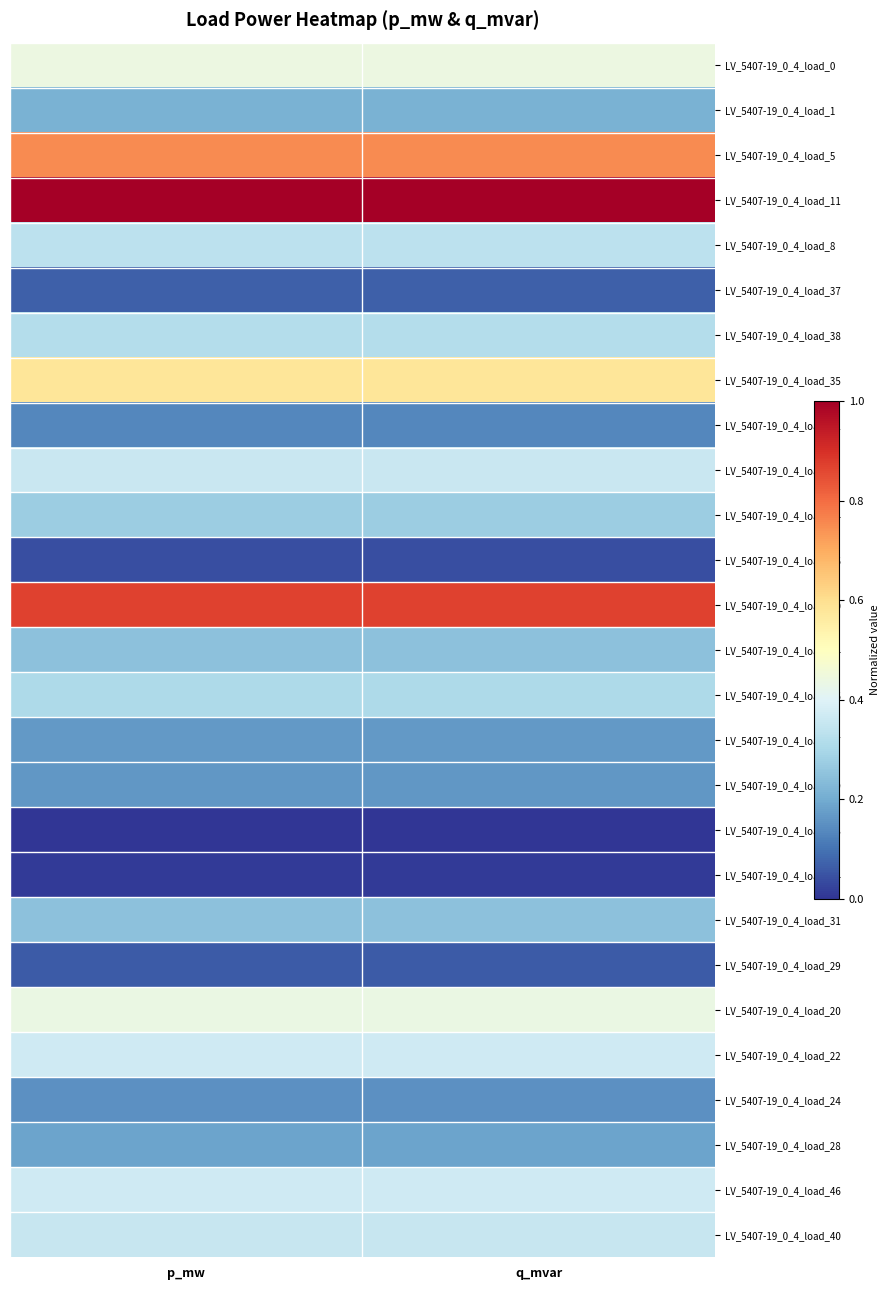

Reading left to right, extract all data points from this chart.

LV_5407-19_0_4_load_0: p_mw=0.4	q_mvar=0.4
LV_5407-19_0_4_load_1: p_mw=0.2	q_mvar=0.2
LV_5407-19_0_4_load_5: p_mw=0.8	q_mvar=0.8
LV_5407-19_0_4_load_11: p_mw=1.0	q_mvar=1.0
LV_5407-19_0_4_load_8: p_mw=0.3	q_mvar=0.3
LV_5407-19_0_4_load_37: p_mw=0.1	q_mvar=0.1
LV_5407-19_0_4_load_38: p_mw=0.3	q_mvar=0.3
LV_5407-19_0_4_load_35: p_mw=0.6	q_mvar=0.6
LV_5407-19_0_4_load_12: p_mw=0.1	q_mvar=0.1
LV_5407-19_0_4_load_9: p_mw=0.4	q_mvar=0.4
LV_5407-19_0_4_load_14: p_mw=0.3	q_mvar=0.3
LV_5407-19_0_4_load_36: p_mw=0.0	q_mvar=0.0
LV_5407-19_0_4_load_10: p_mw=0.9	q_mvar=0.9
LV_5407-19_0_4_load_44: p_mw=0.2	q_mvar=0.2
LV_5407-19_0_4_load_16: p_mw=0.3	q_mvar=0.3
LV_5407-19_0_4_load_17: p_mw=0.2	q_mvar=0.2
LV_5407-19_0_4_load_19: p_mw=0.2	q_mvar=0.2
LV_5407-19_0_4_load_33: p_mw=0.0	q_mvar=0.0
LV_5407-19_0_4_load_34: p_mw=0.0	q_mvar=0.0
LV_5407-19_0_4_load_31: p_mw=0.2	q_mvar=0.2
LV_5407-19_0_4_load_29: p_mw=0.1	q_mvar=0.1
LV_5407-19_0_4_load_20: p_mw=0.4	q_mvar=0.4
LV_5407-19_0_4_load_22: p_mw=0.4	q_mvar=0.4
LV_5407-19_0_4_load_24: p_mw=0.2	q_mvar=0.2
LV_5407-19_0_4_load_28: p_mw=0.2	q_mvar=0.2
LV_5407-19_0_4_load_46: p_mw=0.4	q_mvar=0.4
LV_5407-19_0_4_load_40: p_mw=0.4	q_mvar=0.4